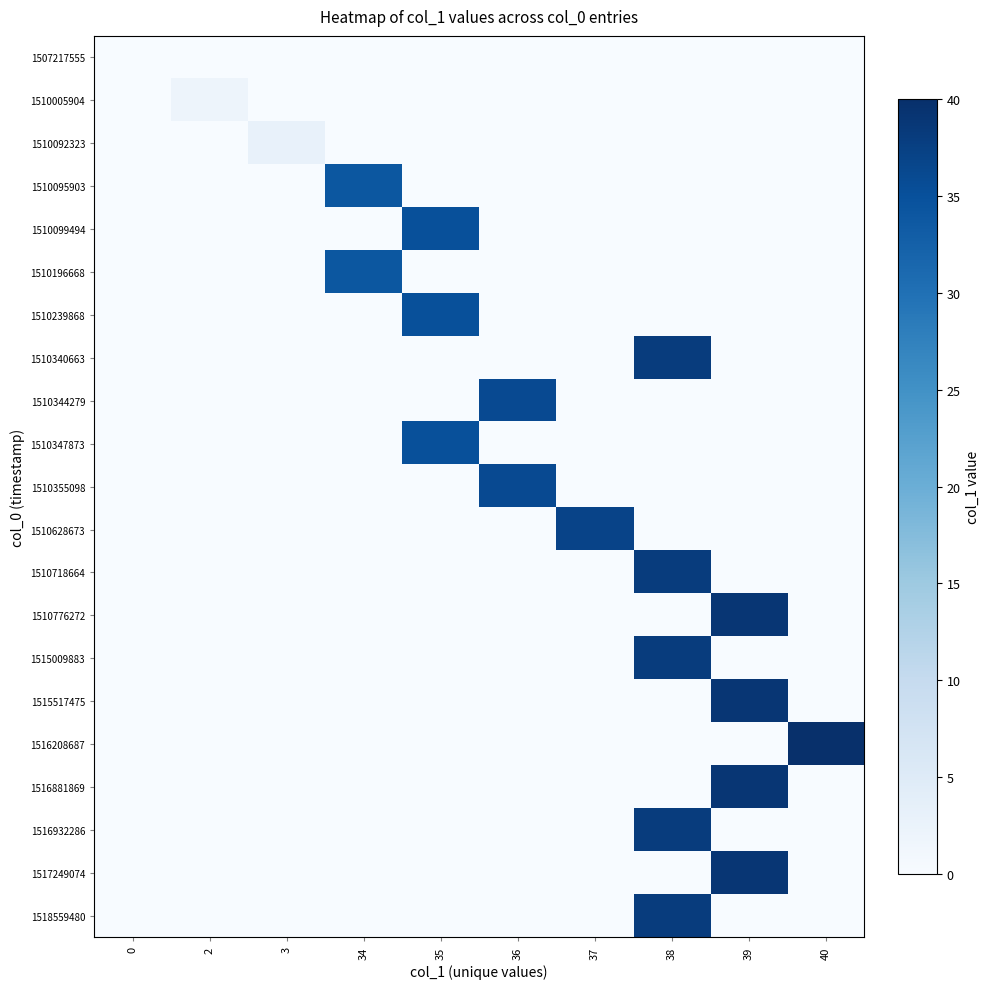

At which category is the sum across all series the highest?

38